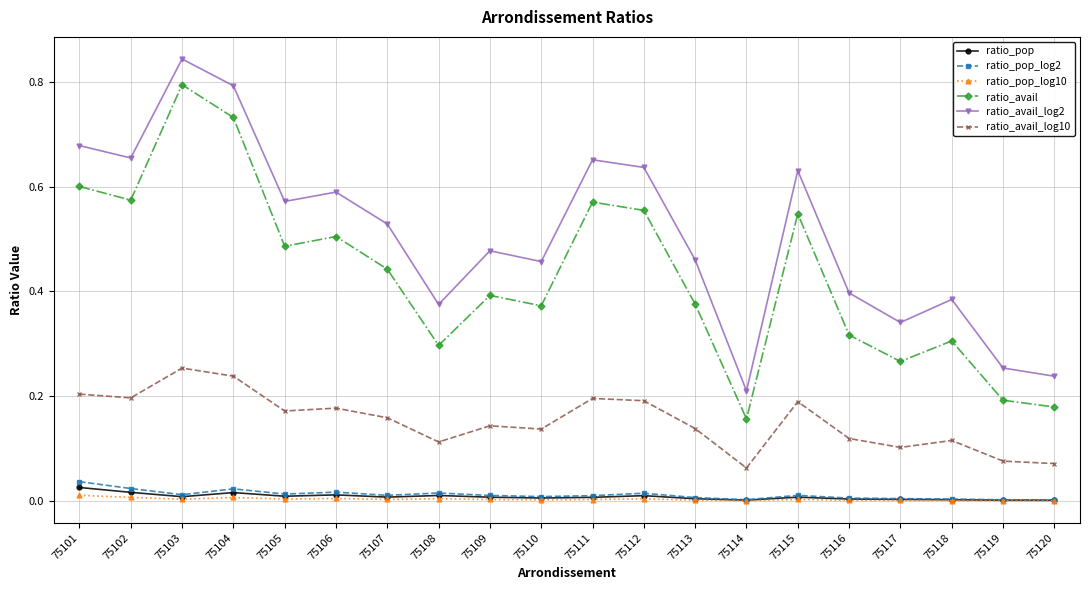

At which label does ratio_avail_log2 reach its peak?

75103